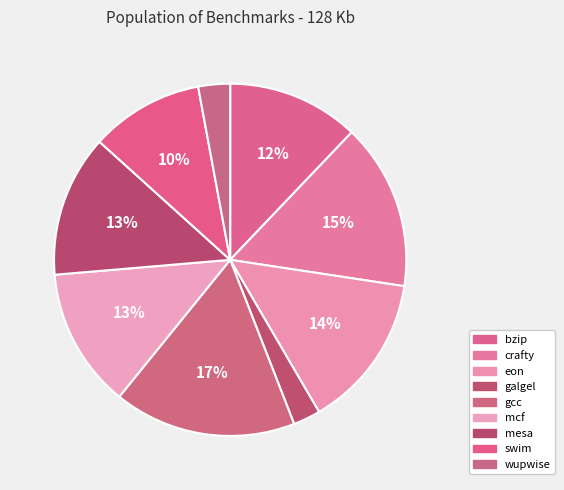

Is gcc the majority of the pie?

No